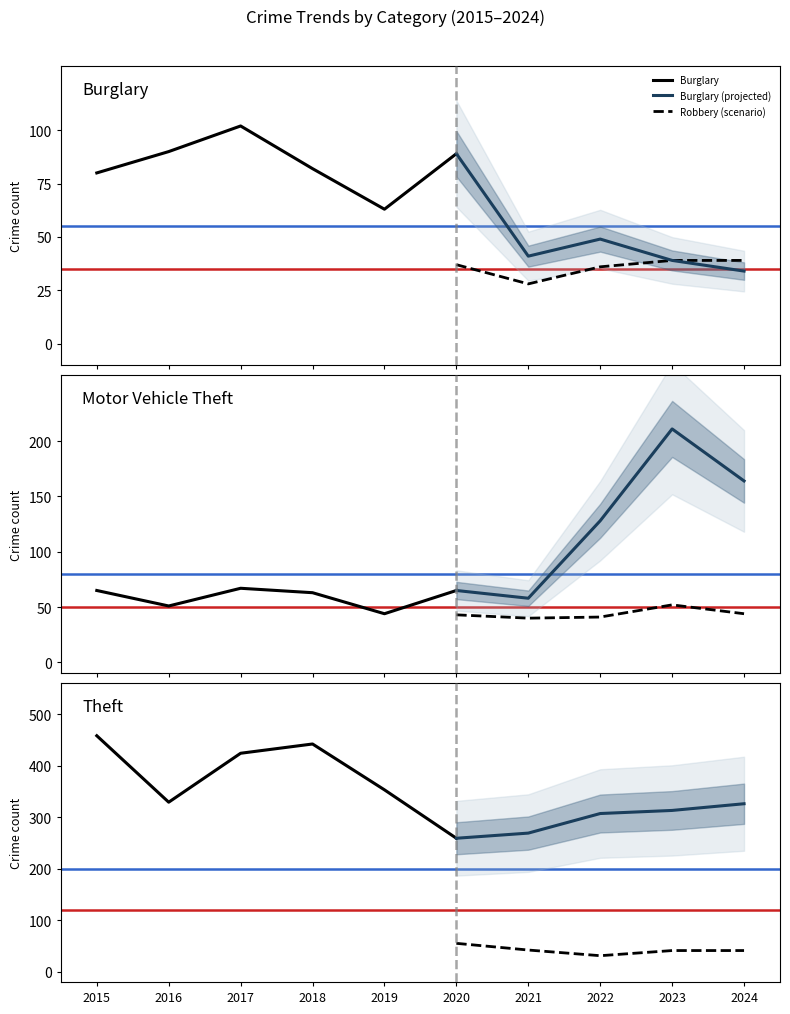

What is the value of the Theft point at the 10th from the left?

326